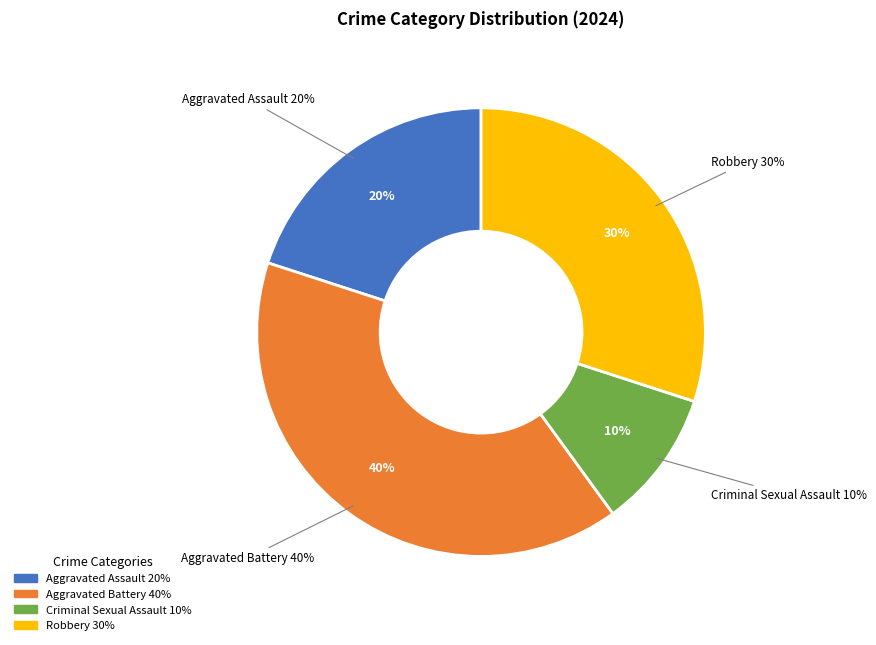

What is the largest slice in the pie chart?

Aggravated Battery